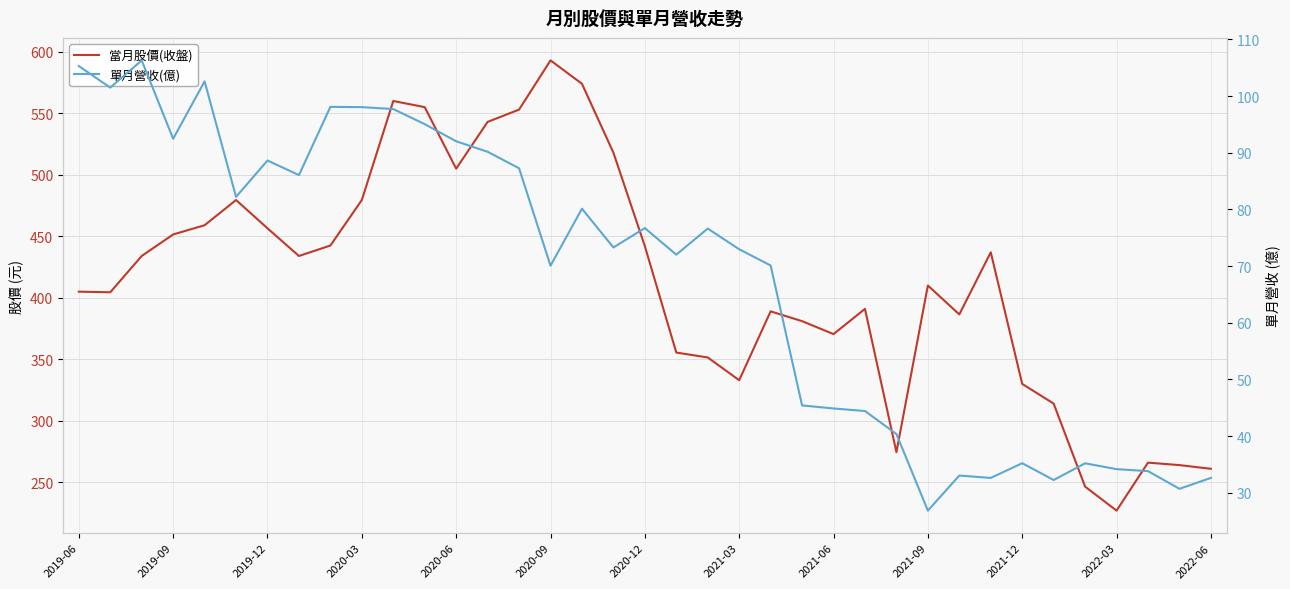

Between 26 and 33, which series saw the biggest shift?

當月股價(收盤)